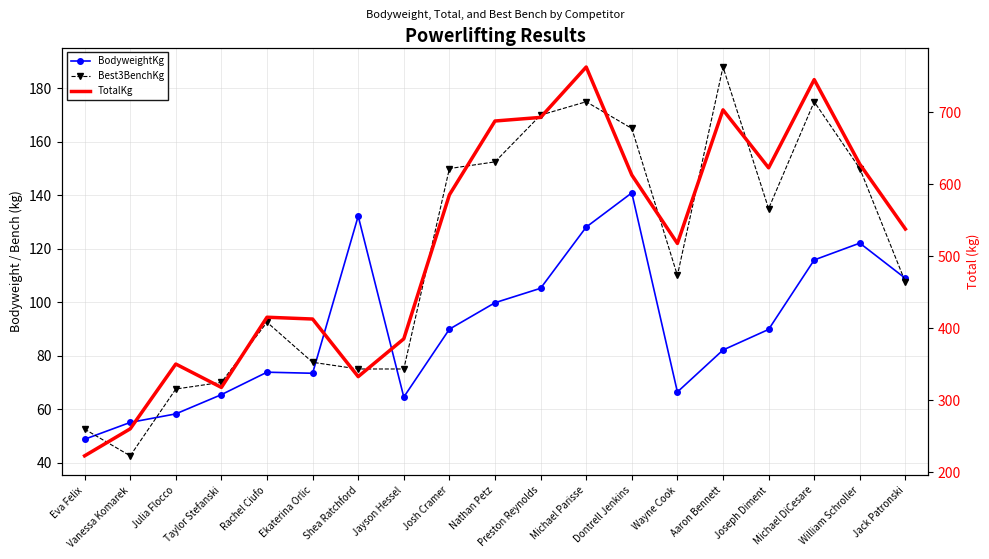

Between Nathan Petz and Jayson Hessel, which is larger?

Nathan Petz